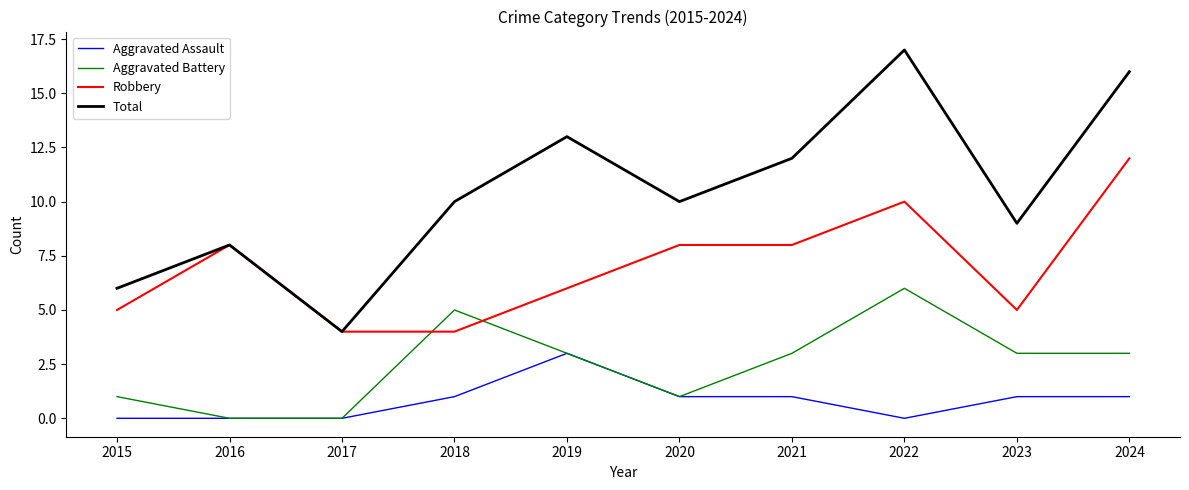

Reading left to right, what are all the values shown in this chart?

Aggravated Assault: 0	0	0	1	3	1	1	0	1	1
Aggravated Battery: 1	0	0	5	3	1	3	6	3	3
Robbery: 5	8	4	4	6	8	8	10	5	12
Total: 6	8	4	10	13	10	12	17	9	16